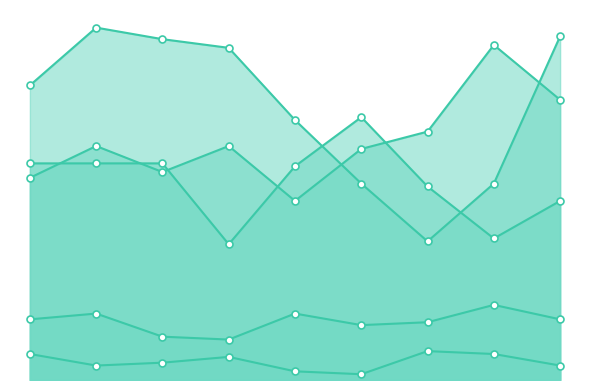

Does the chart have visible grid lines?

No